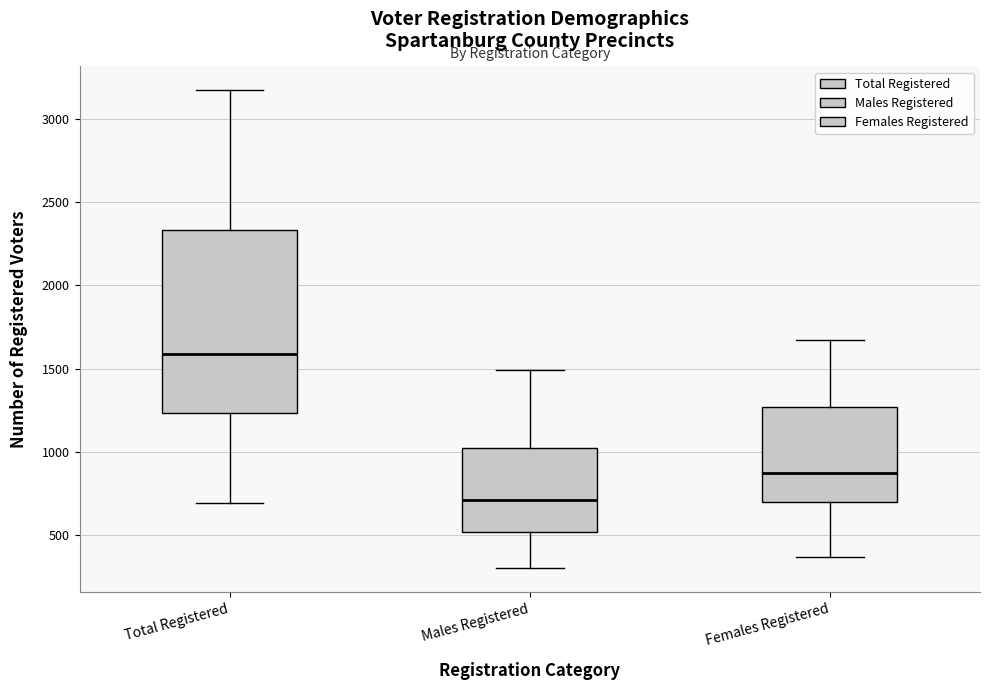

Which box is the tallest, from its lower edge to its upper edge?

Total Registered